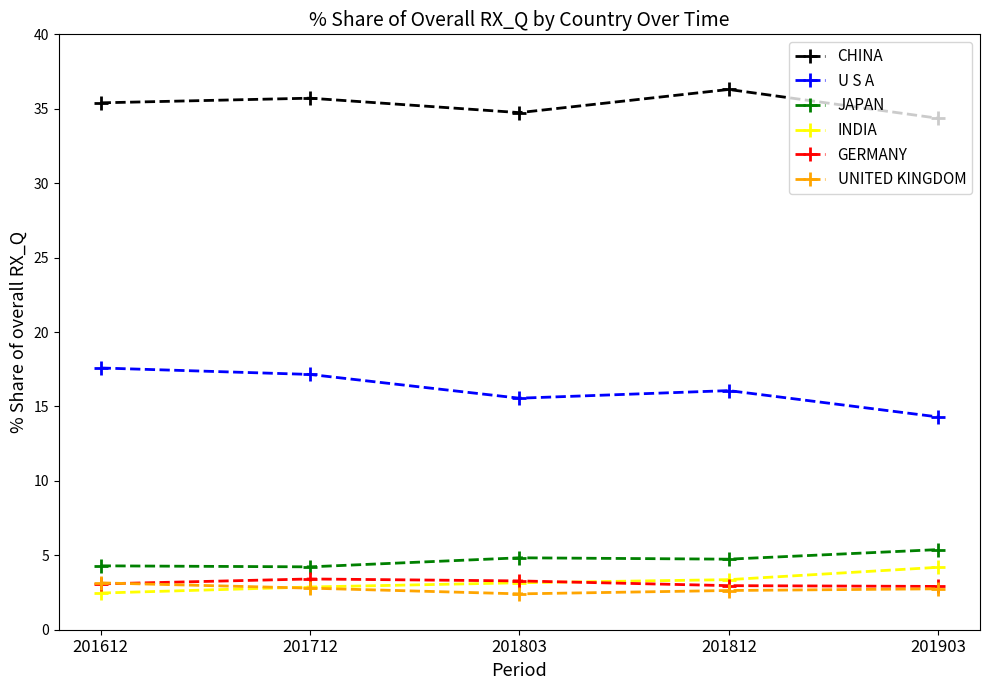

The CHINA series shows 57.0 at 201903. True or false?

False